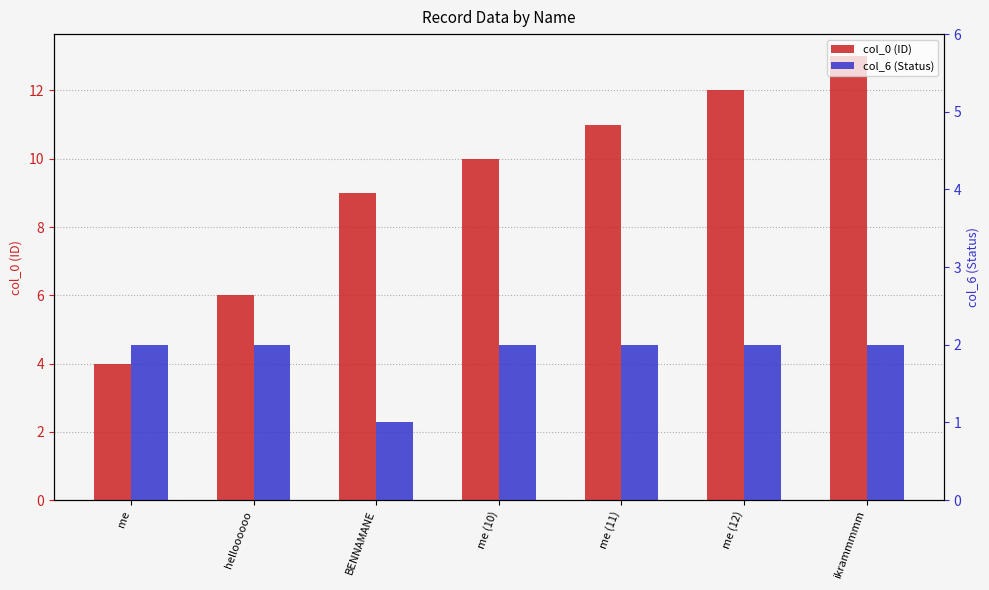

At which category does the chart reach its minimum across all series?

BENNAMANE